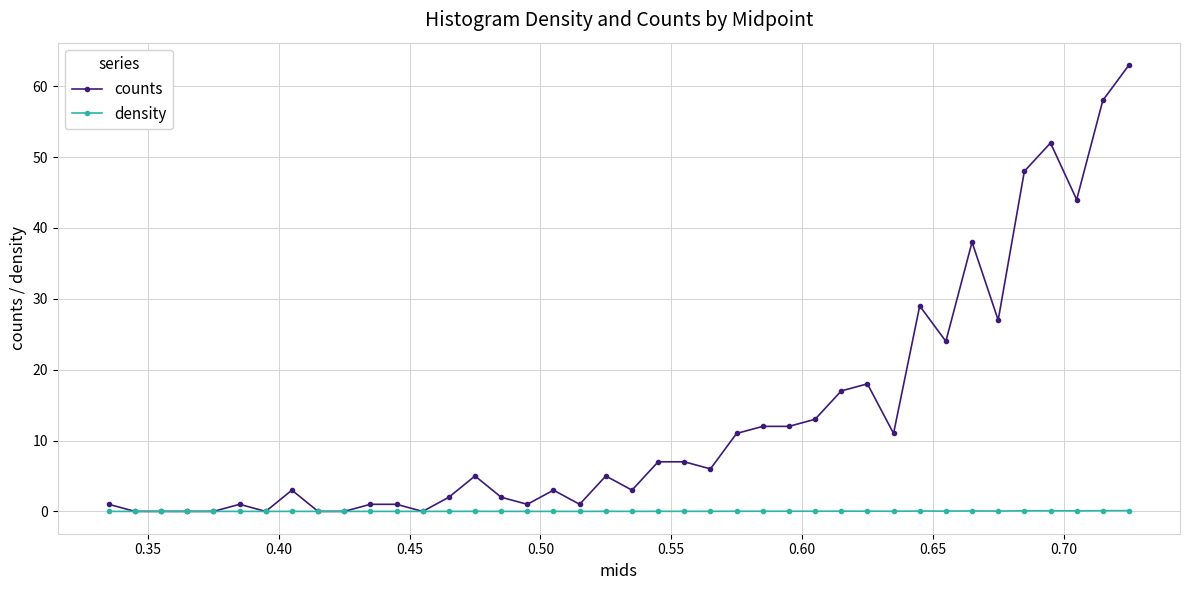

Is this an area chart (filled region under the line)?

No